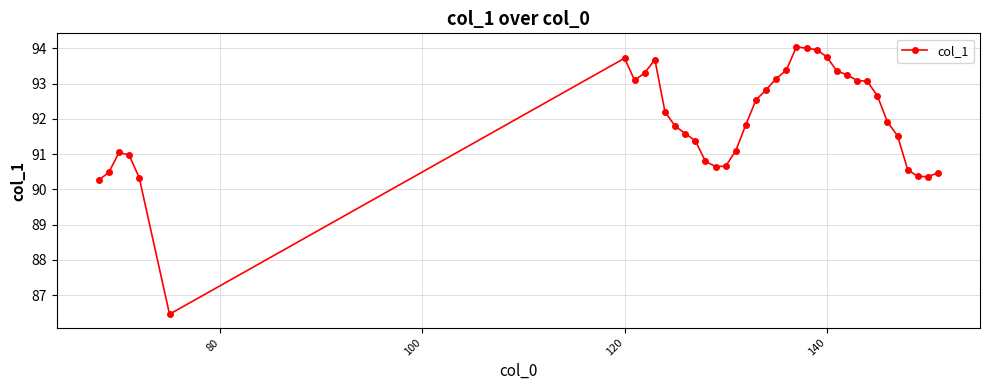

What is the maximum value shown in the chart?

94.0